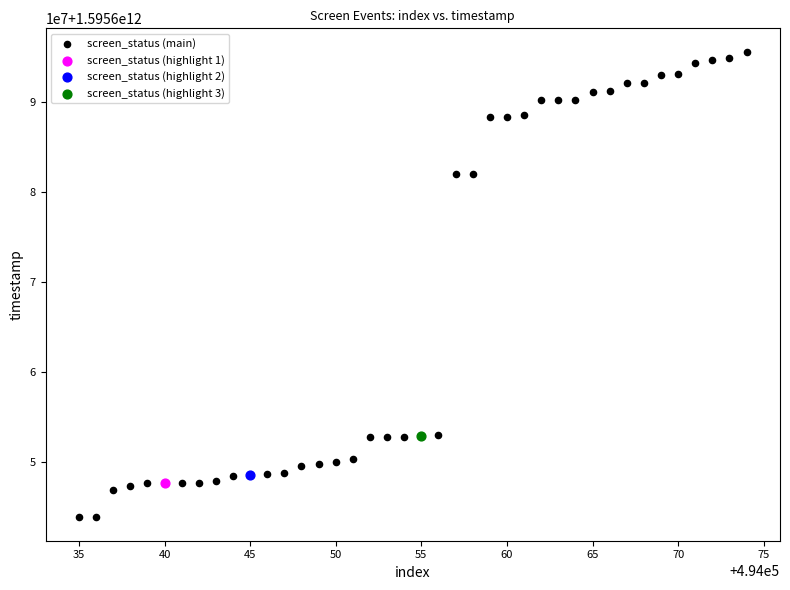

What are all the series names shown in the legend?

screen_status (main), screen_status (highlight 1), screen_status (highlight 2), screen_status (highlight 3)